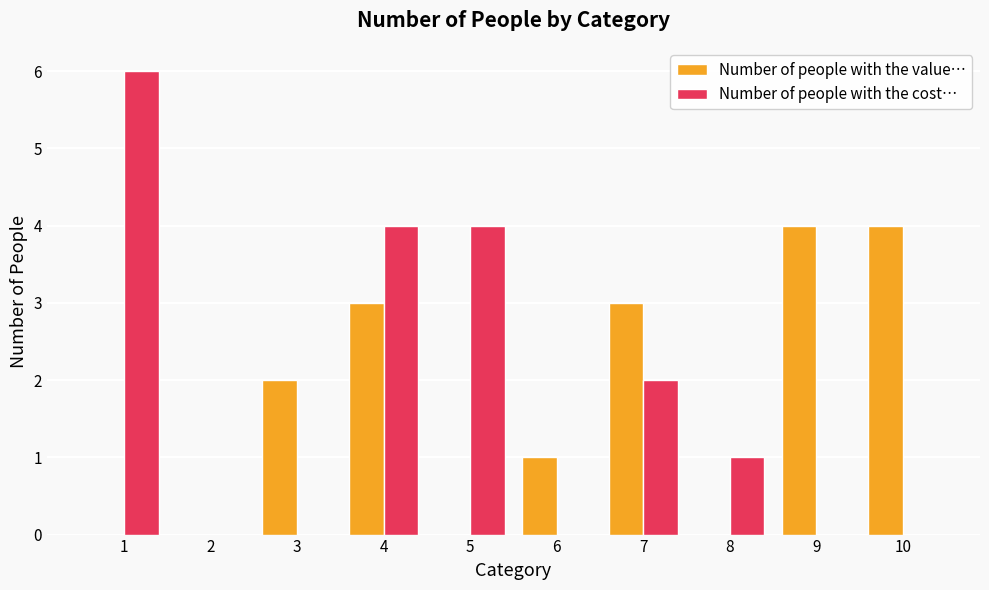

Reading left to right, list all the values displayed in this chart.

Number of people with the value…: 0	0	2	3	0	1	3	0	4	4
Number of people with the cost…: 6	0	0	4	4	0	2	1	0	0